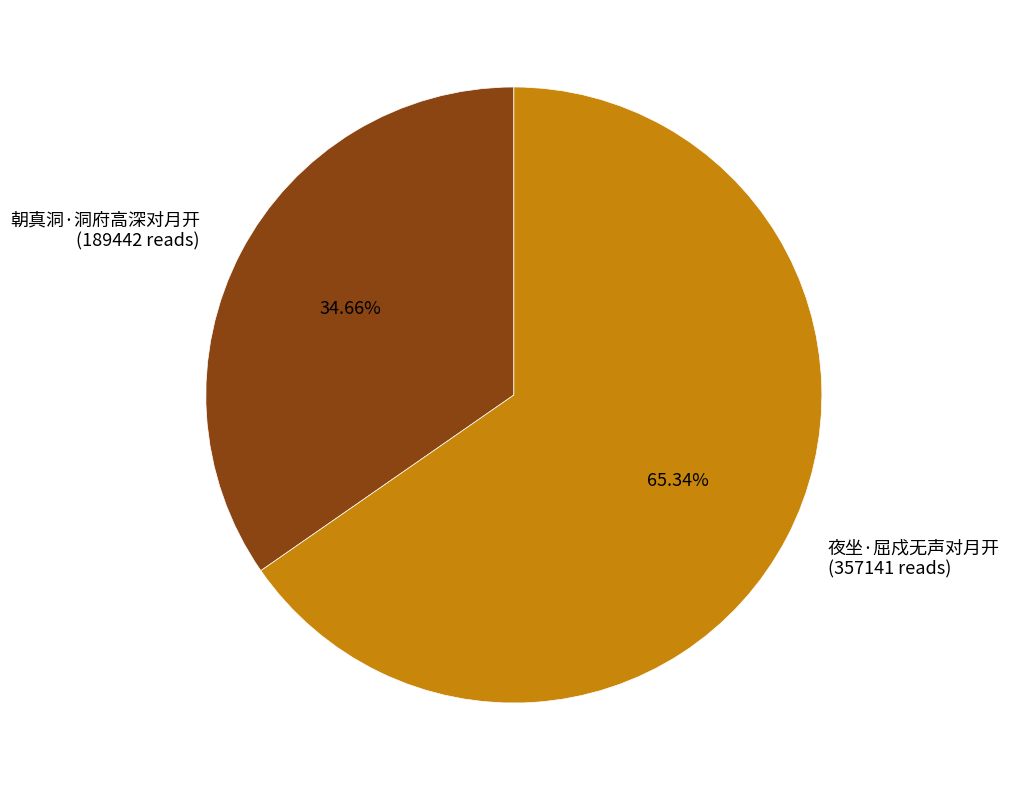

Does 夜坐·屈戍无声对月开 represent more than half of the total?

Yes